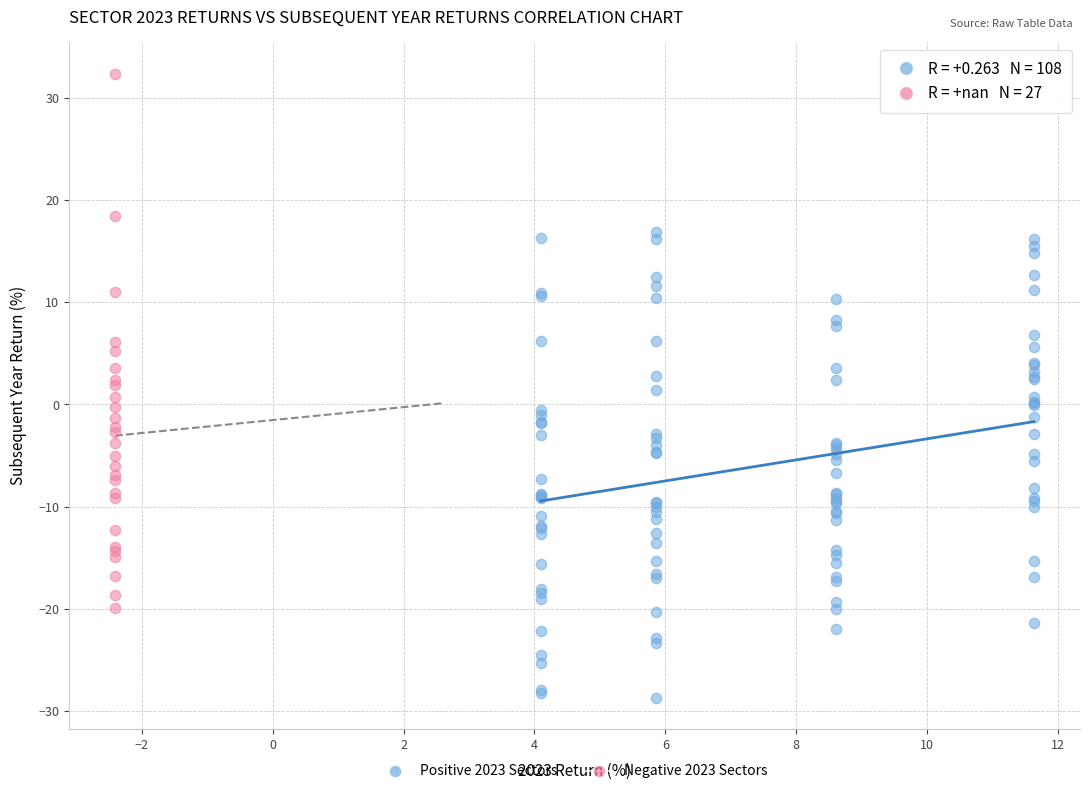

Which series has the largest Y range (max minus min)?

Negative 2023 Sectors